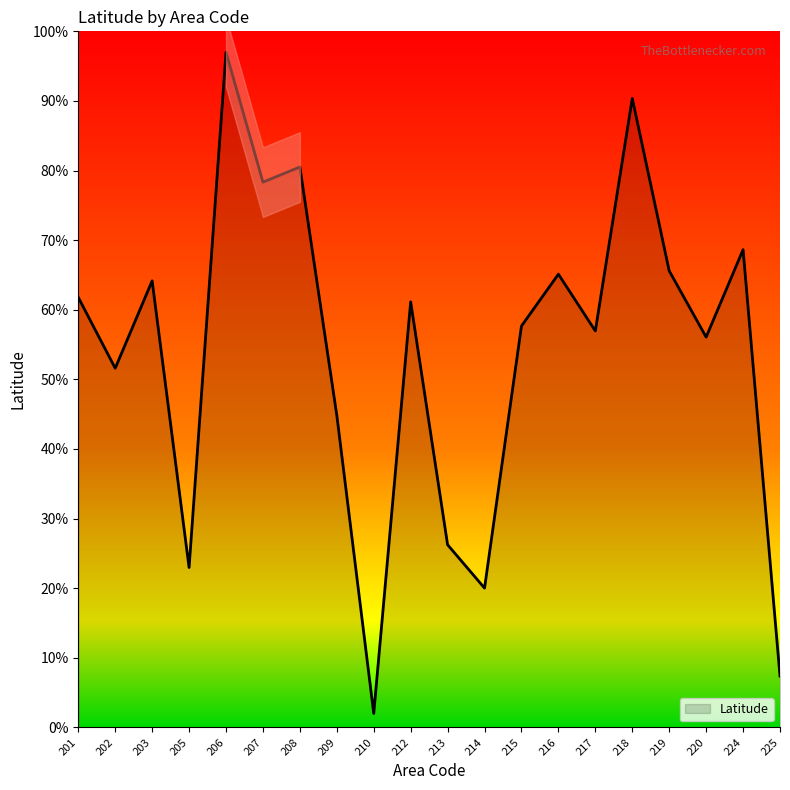

What is the difference between the values at 213 and 216?

38.9